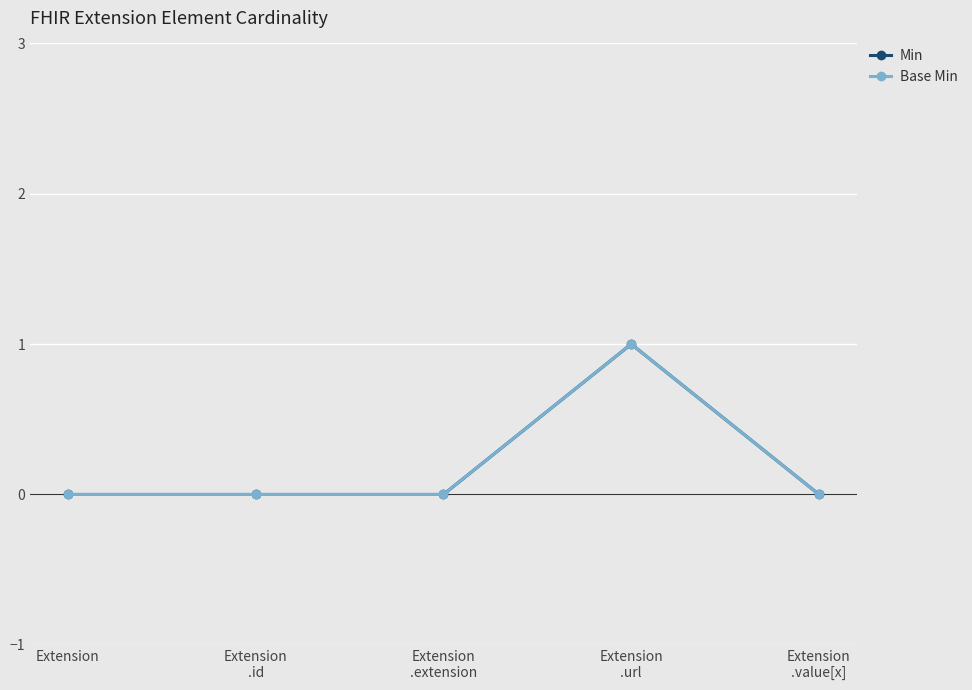

Which category has the highest value across all series?

Extension
.url